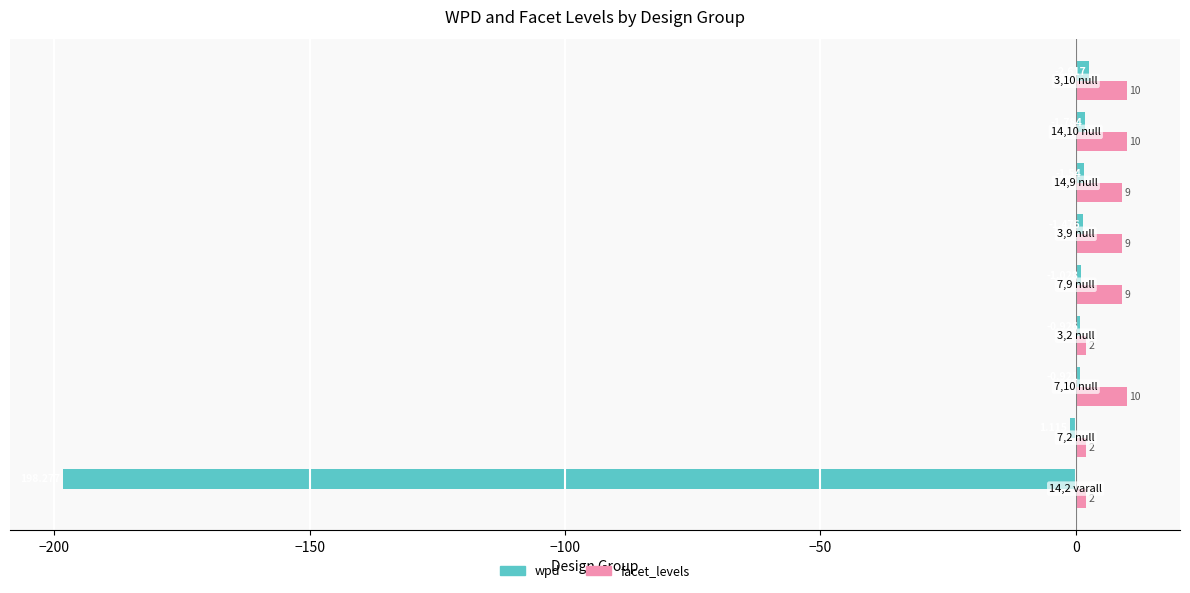

Which series has the largest range (max minus min)?

wpd